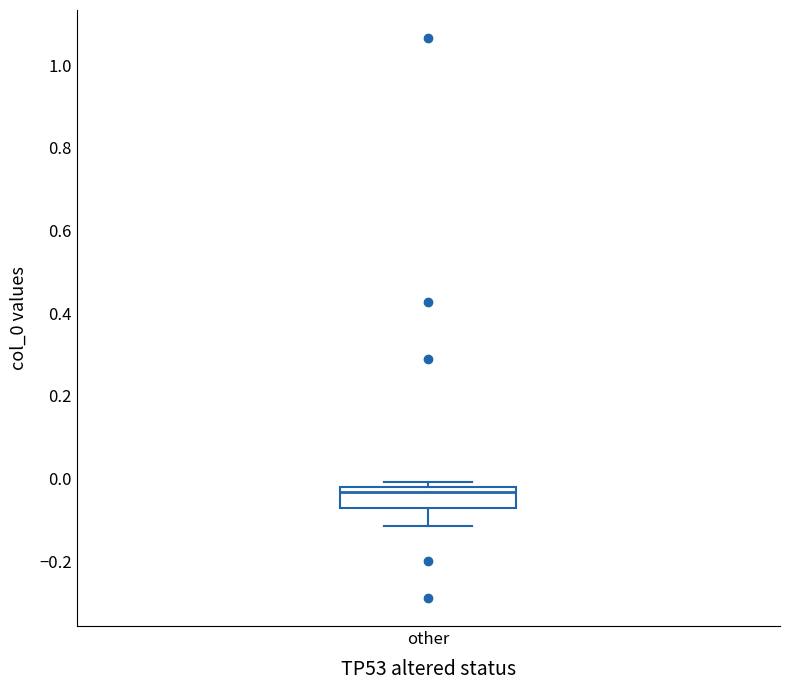

Where is the upper edge of the box for other on the y-axis? The values are not printed on the chart, so give them approximately, as read against the axis.

-0.02